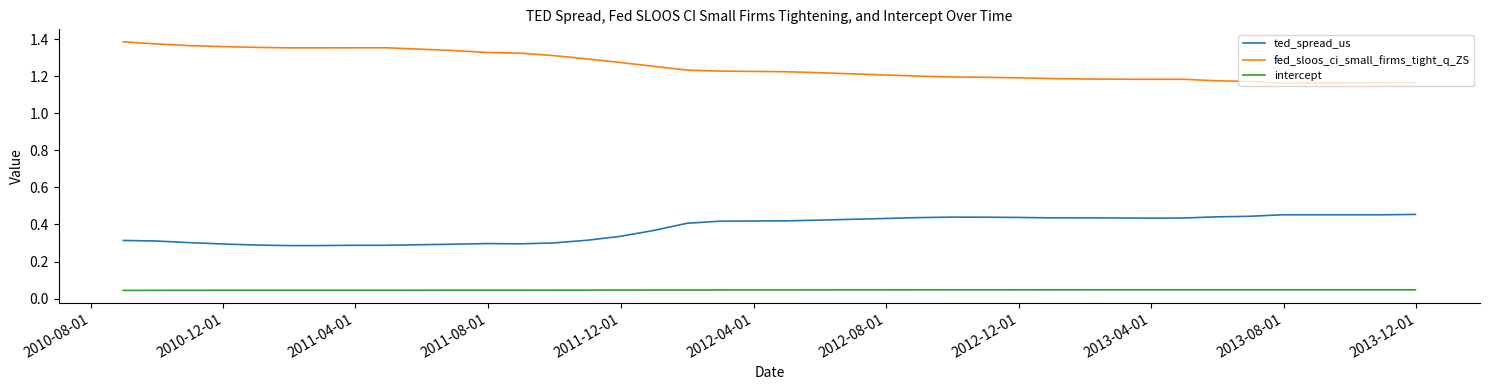

List the series in order of their peak value, highest first.

fed_sloos_ci_small_firms_tight_q_ZS, ted_spread_us, intercept